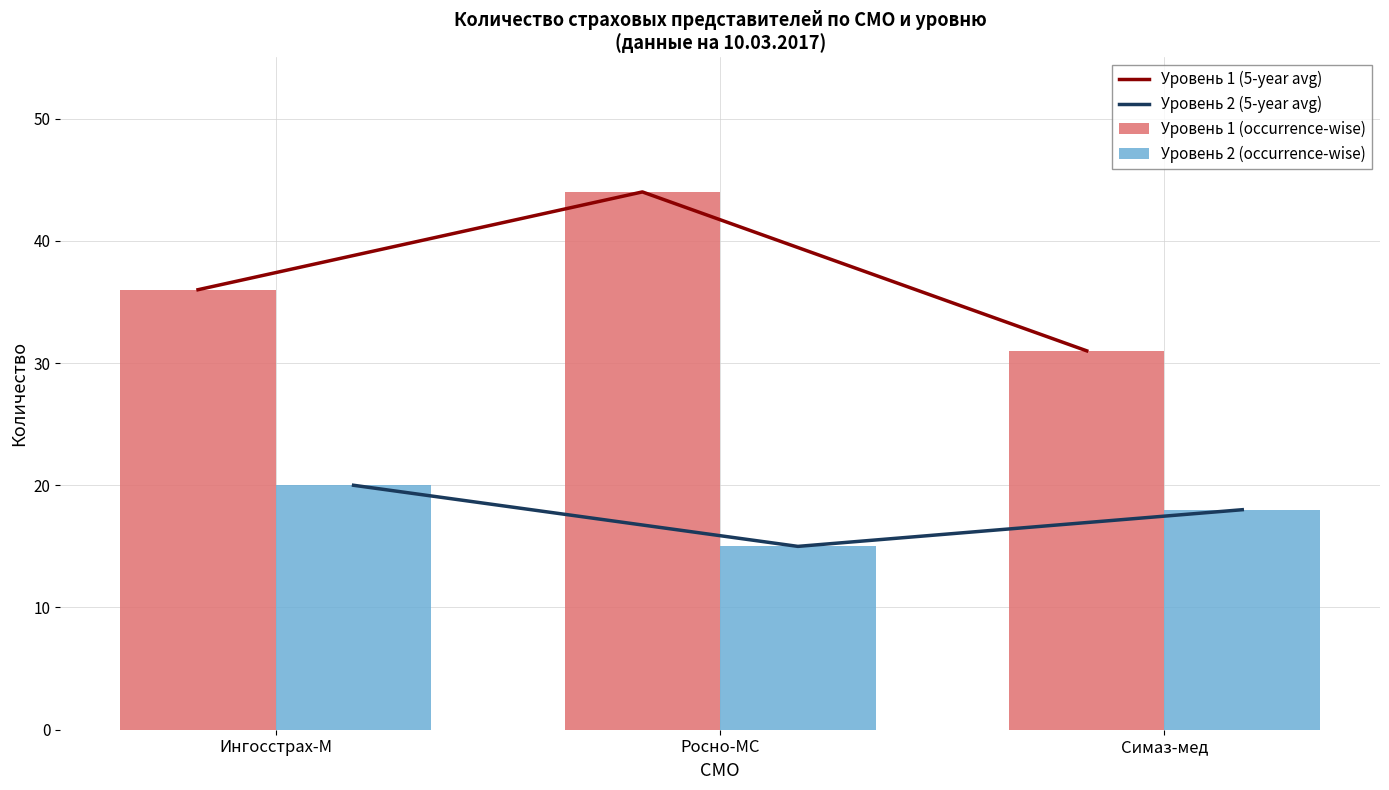

What is the highest value of the Уровень 2 (occurrence-wise) series?

20